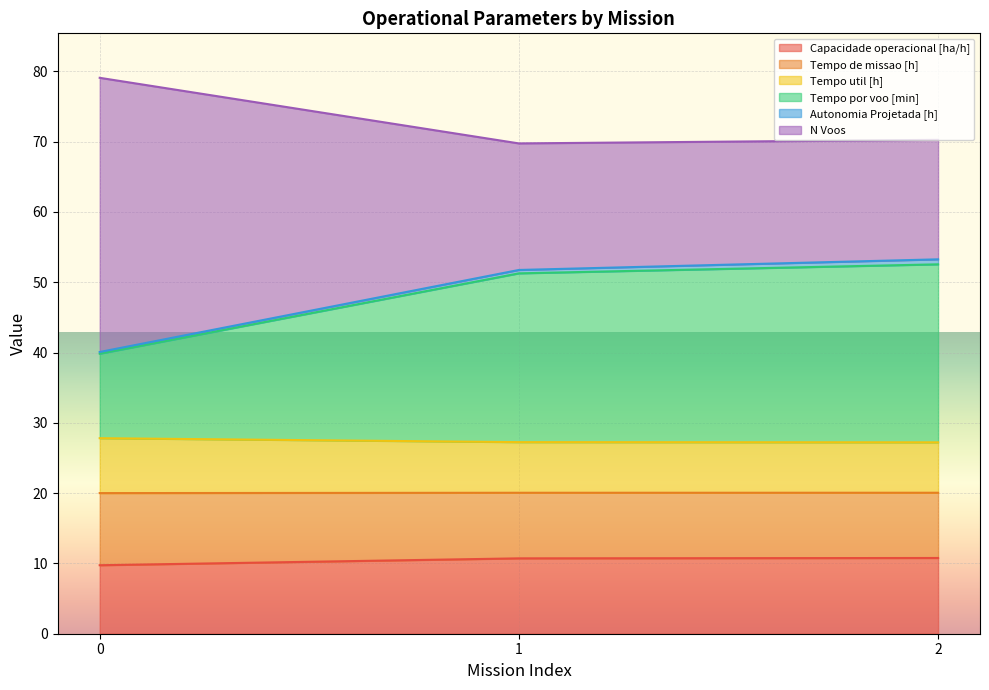

Is it true that Capacidade operacional [ha/h] equals 10.8 at 2?

True